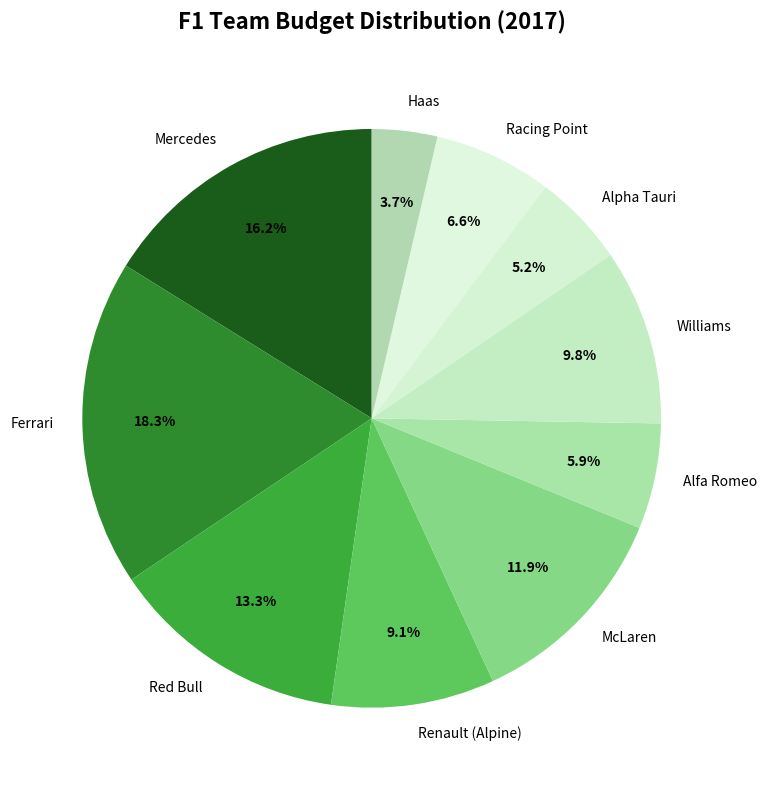

What percentage is NOT represented by Renault (Alpine)?

90.9%